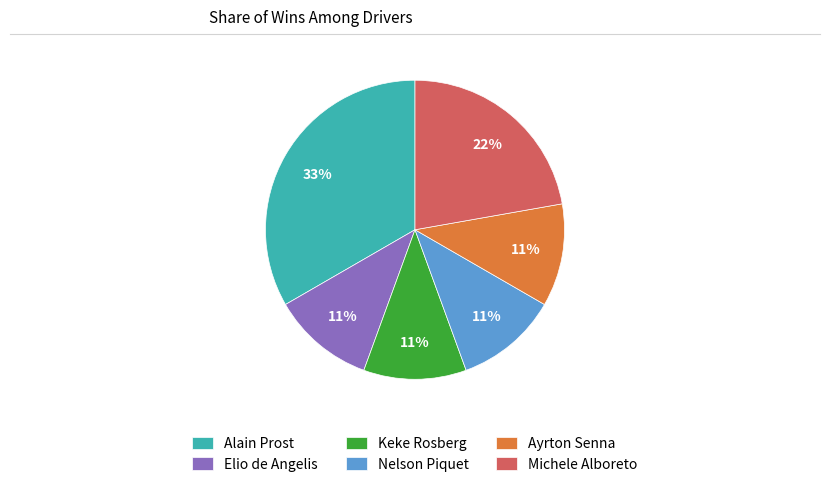

Is the sum of Alain Prost and Michele Alboreto greater than half?

Yes